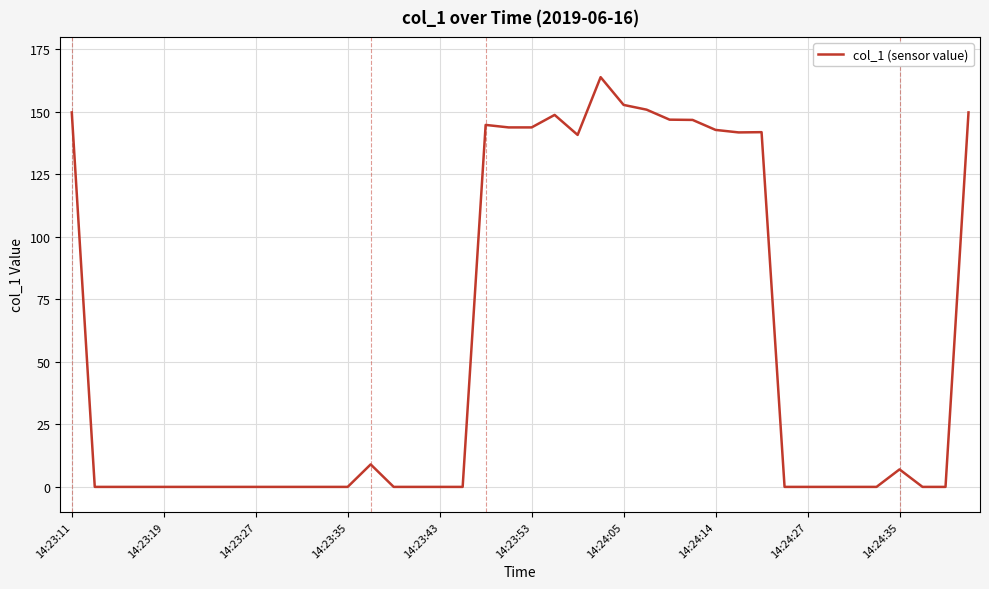

What is the maximum value shown in the chart?

163.9